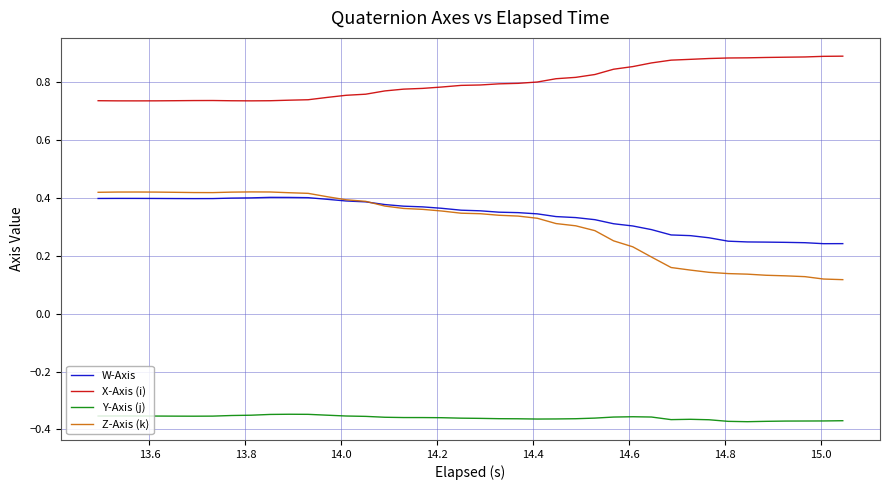

Which series has the largest total across all categories?

X-Axis (i)